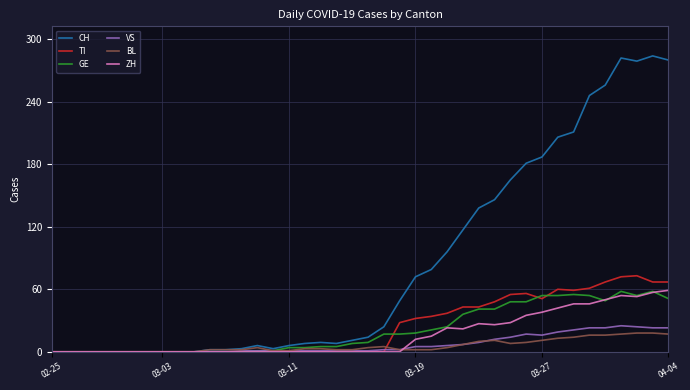

What is the maximum value shown in the chart?

284